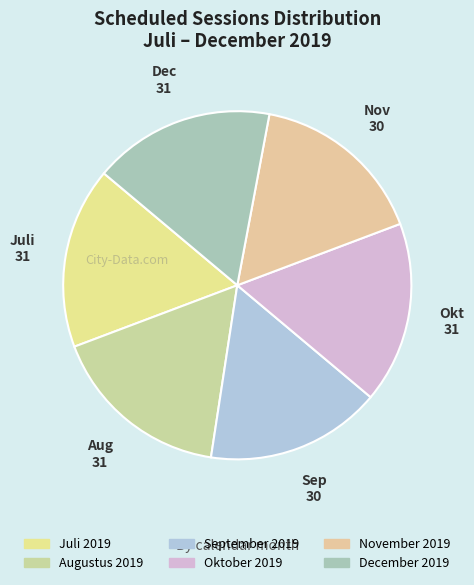

Does September 2019 represent more than half of the total?

No